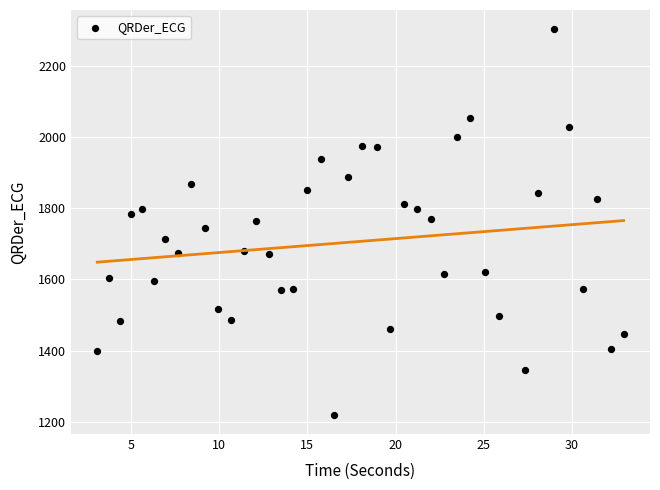

What is the range of Y values (max minus min)?

1084.1